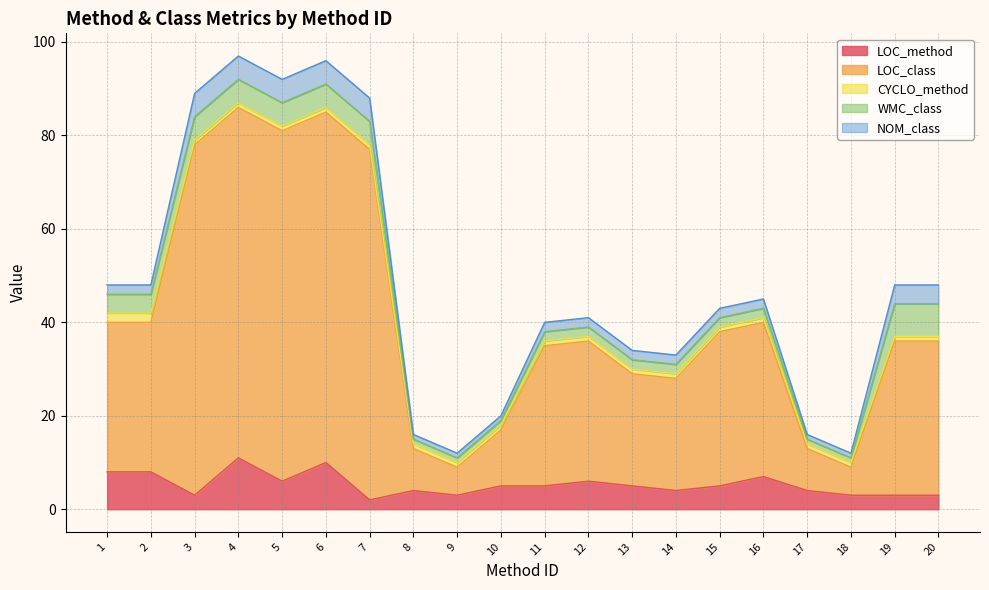

Reading left to right, transcribe all the data shown in this chart.

LOC_method: 1=8	2=8	3=3	4=11	5=6	6=10	7=2	8=4	9=3	10=5	11=5	12=6	13=5	14=4	15=5	16=7	17=4	18=3	19=3	20=3
LOC_class: 1=32	2=32	3=75	4=75	5=75	6=75	7=75	8=9	9=6	10=12	11=30	12=30	13=24	14=24	15=33	16=33	17=9	18=6	19=33	20=33
CYCLO_method: 1=2	2=2	3=1	4=1	5=1	6=1	7=1	8=1	9=1	10=1	11=1	12=1	13=1	14=1	15=1	16=1	17=1	18=1	19=1	20=1
WMC_class: 1=4	2=4	3=5	4=5	5=5	6=5	7=5	8=1	9=1	10=1	11=2	12=2	13=2	14=2	15=2	16=2	17=1	18=1	19=7	20=7
NOM_class: 1=2	2=2	3=5	4=5	5=5	6=5	7=5	8=1	9=1	10=1	11=2	12=2	13=2	14=2	15=2	16=2	17=1	18=1	19=4	20=4